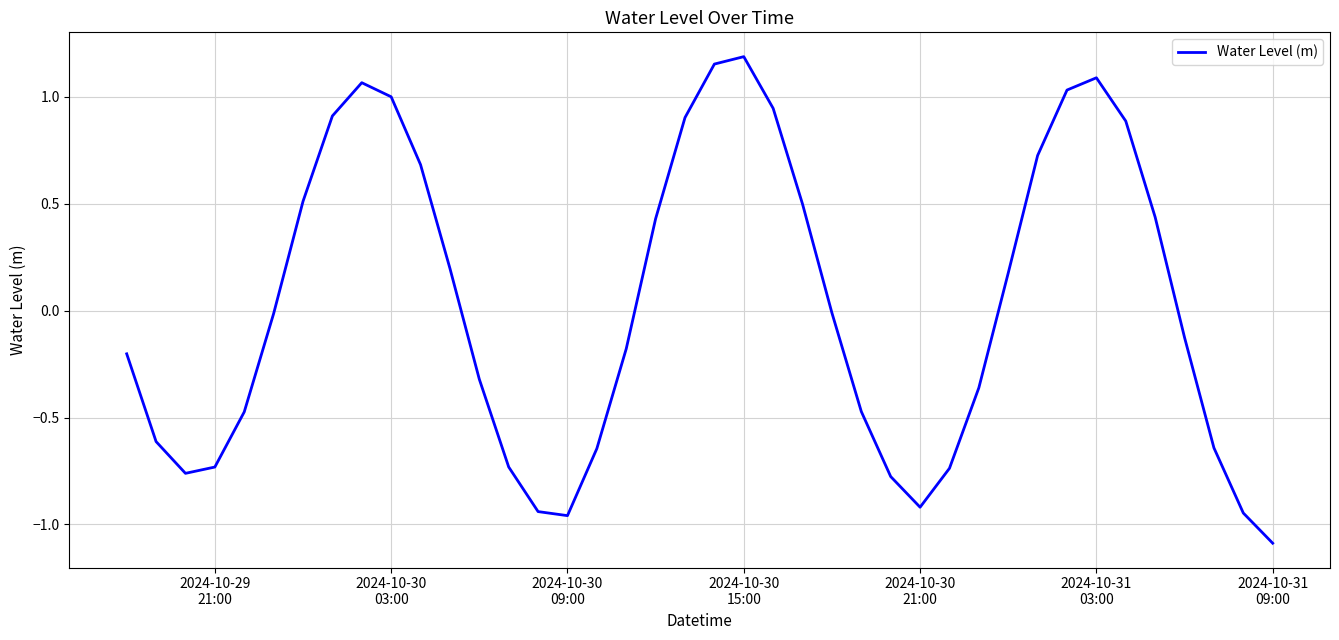

What is the difference between the maximum and minimum values?

2.3